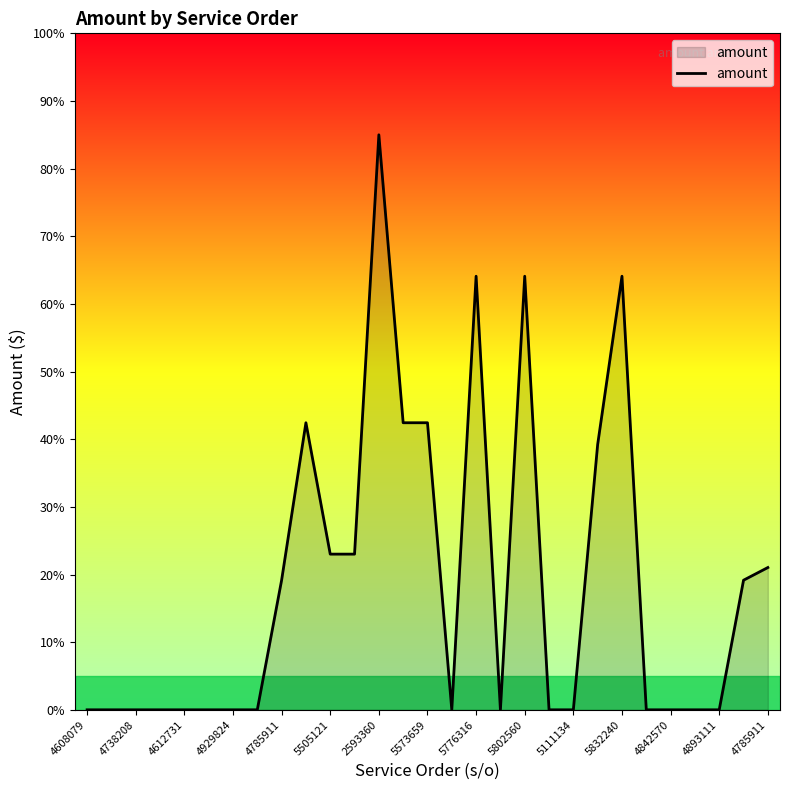

What is the difference between the maximum and minimum values?

85.0